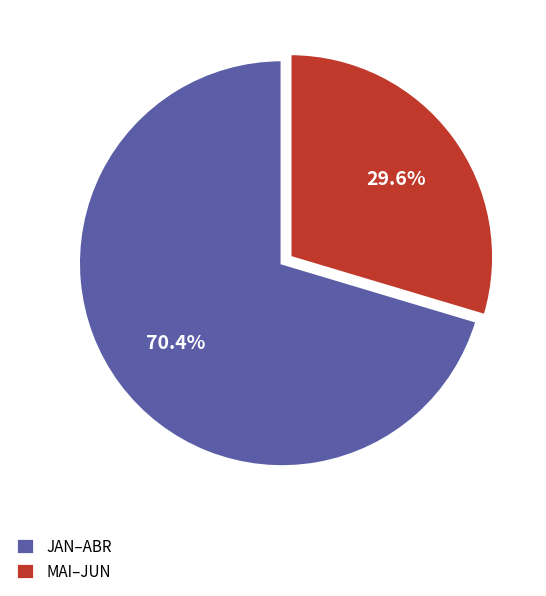

How many slices are in this pie chart?

2